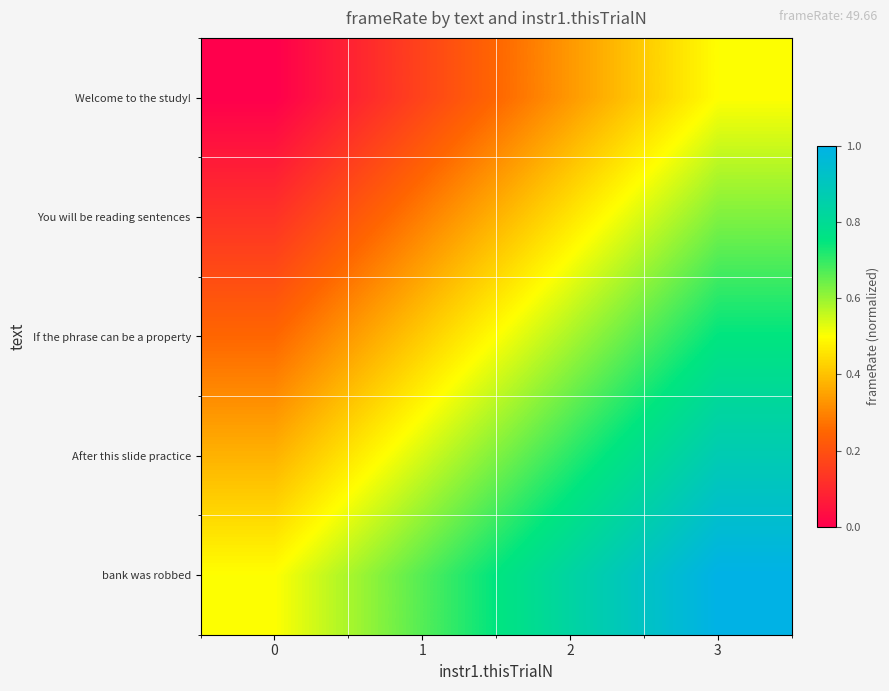

Between 1 and 2, which is larger?

2